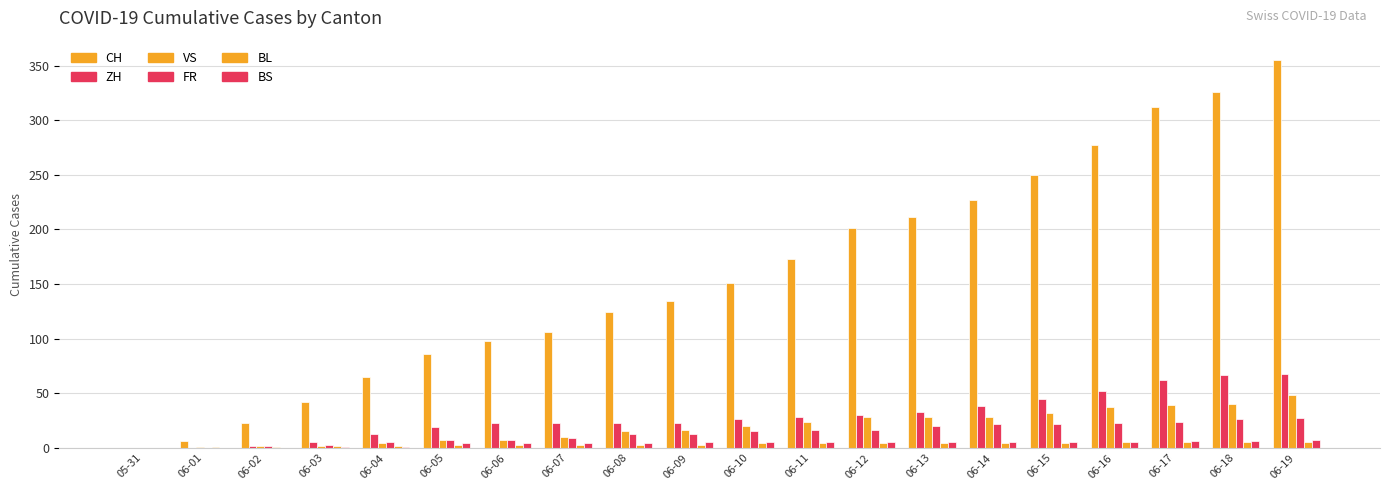

Count the number of data series in this chart.

6